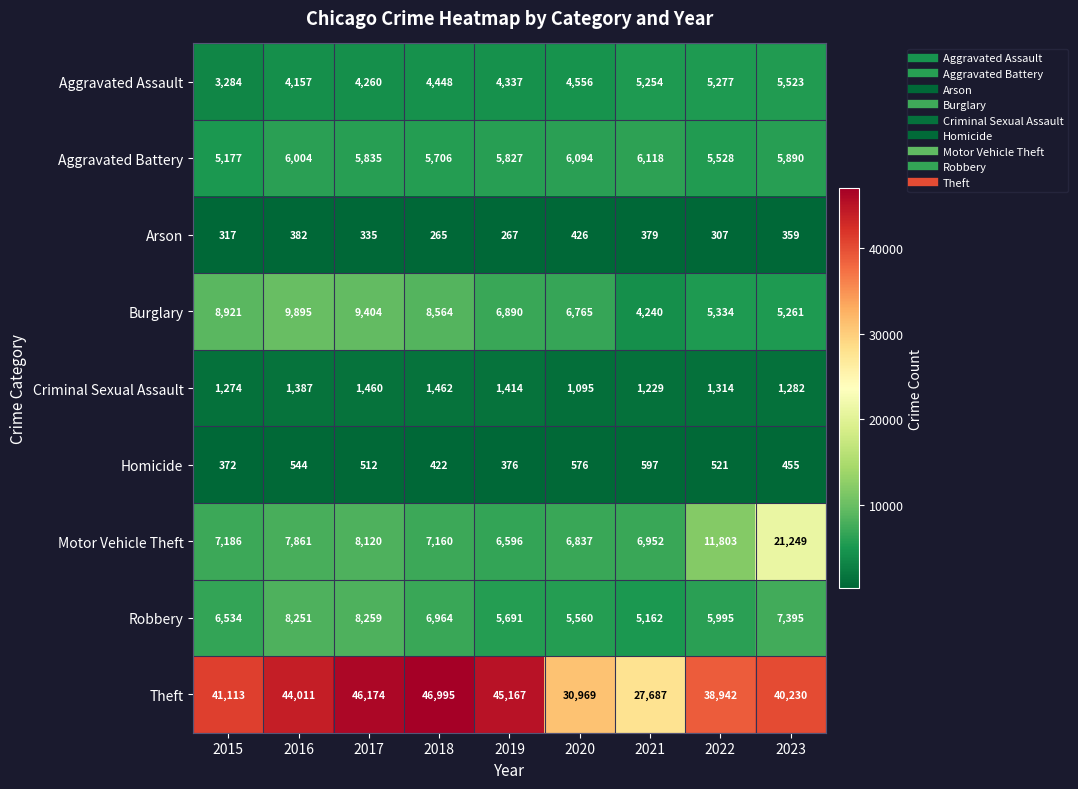

What is the highest value of the Motor Vehicle Theft series?

21249